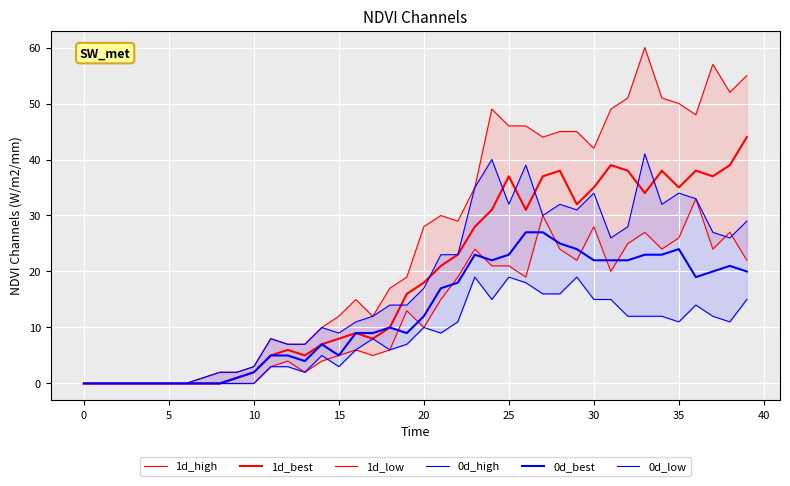

True or false: 1d_high and 0d_best cross at least once.

False